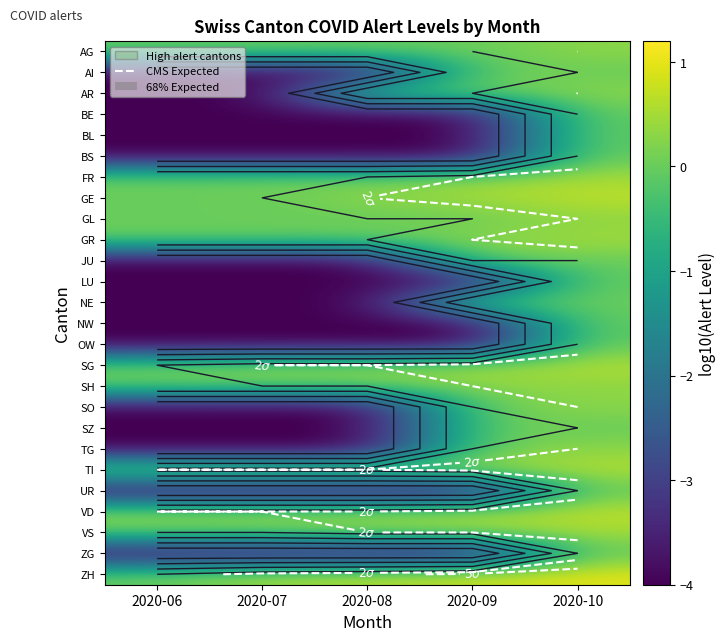

What is the sum of all SO values?

-11.7